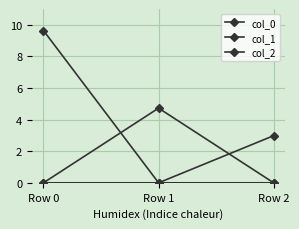

At Row 1, list the series in order from smallest to largest.

col_0, col_2, col_1